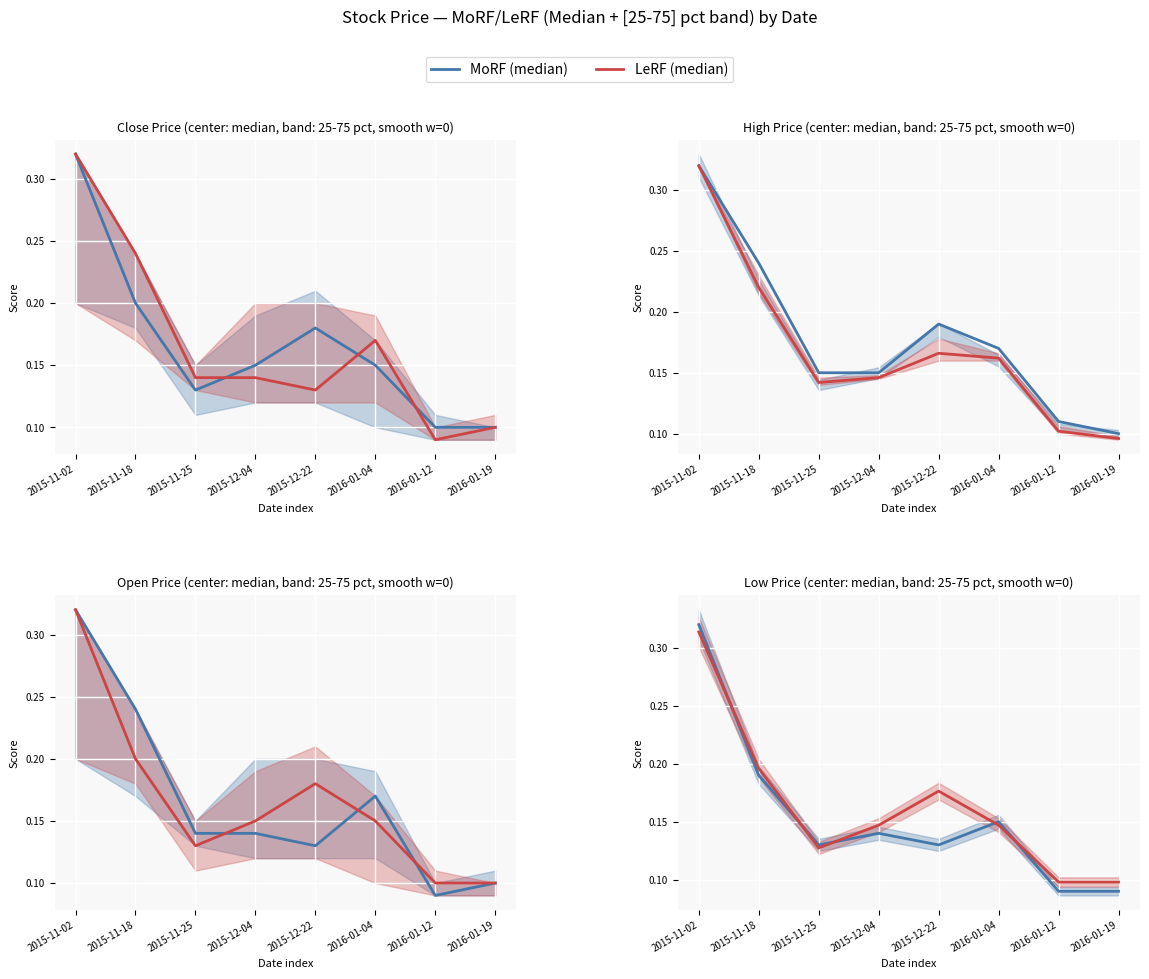

Between 2015-11-25 and 2015-12-04, which is larger?

2015-12-04